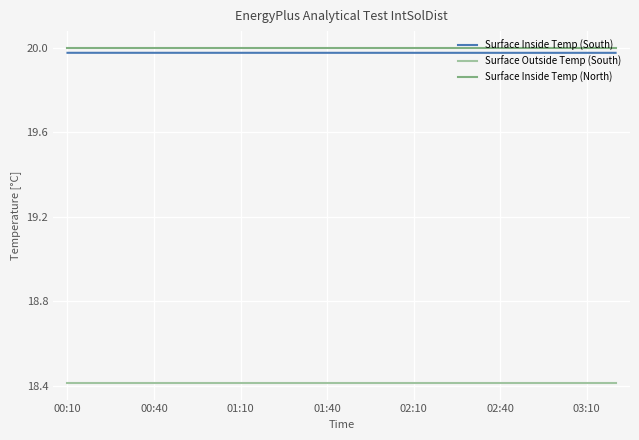

What is the maximum value for Surface Outside Temp (South)?

18.4